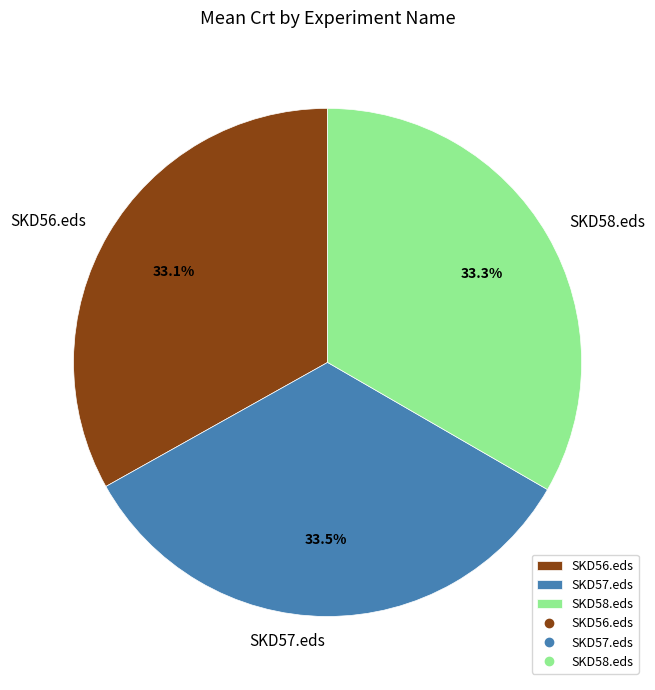

To the nearest percent, what is the combined percentage of SKD57.eds and SKD58.eds?

67%